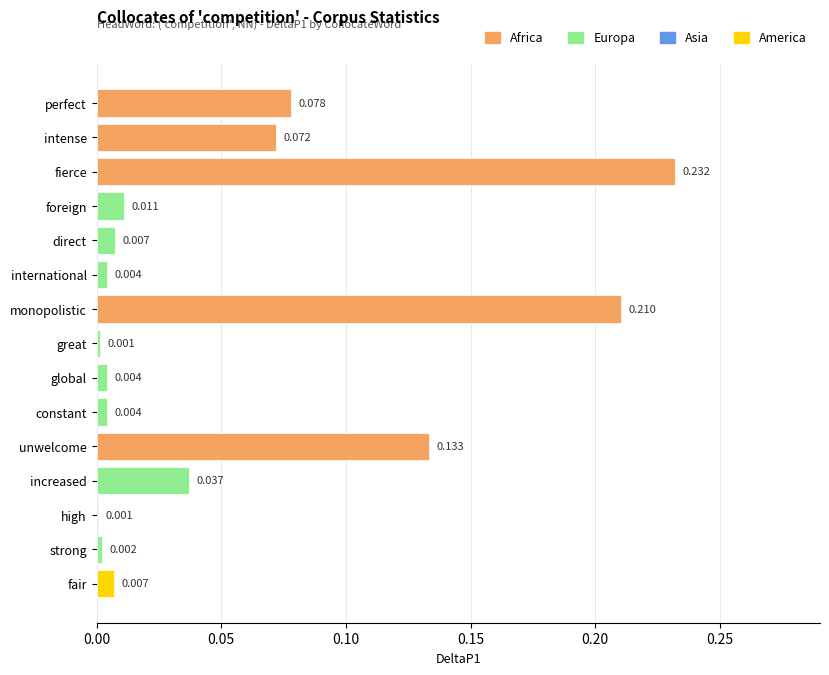

Which has a higher value, unwelcome or constant?

unwelcome